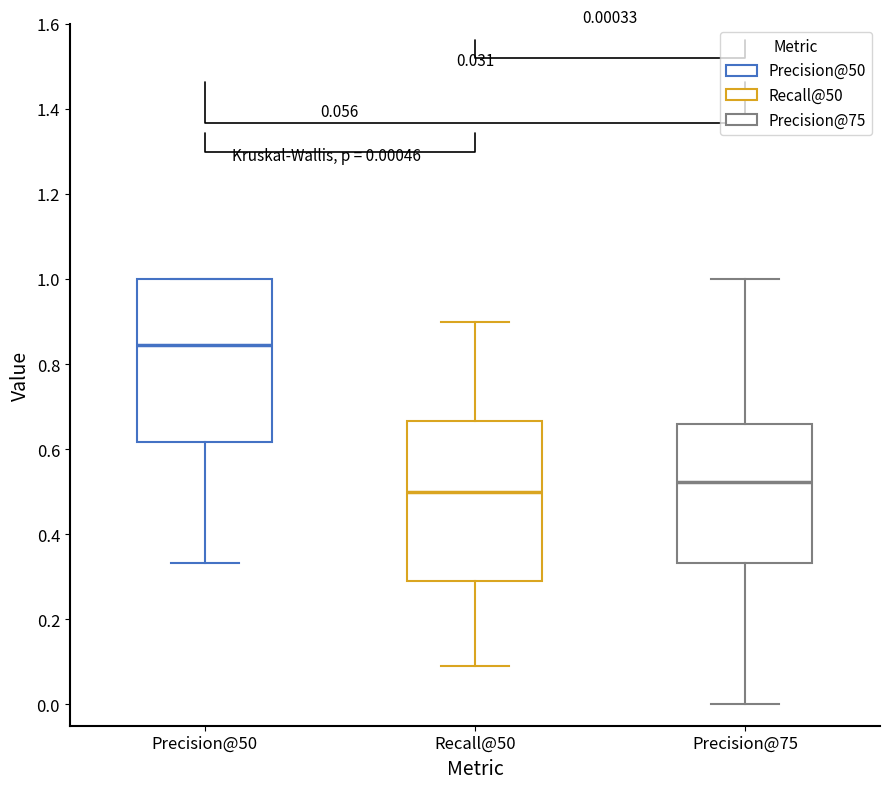

Which box has the lowest median line?

Recall@50